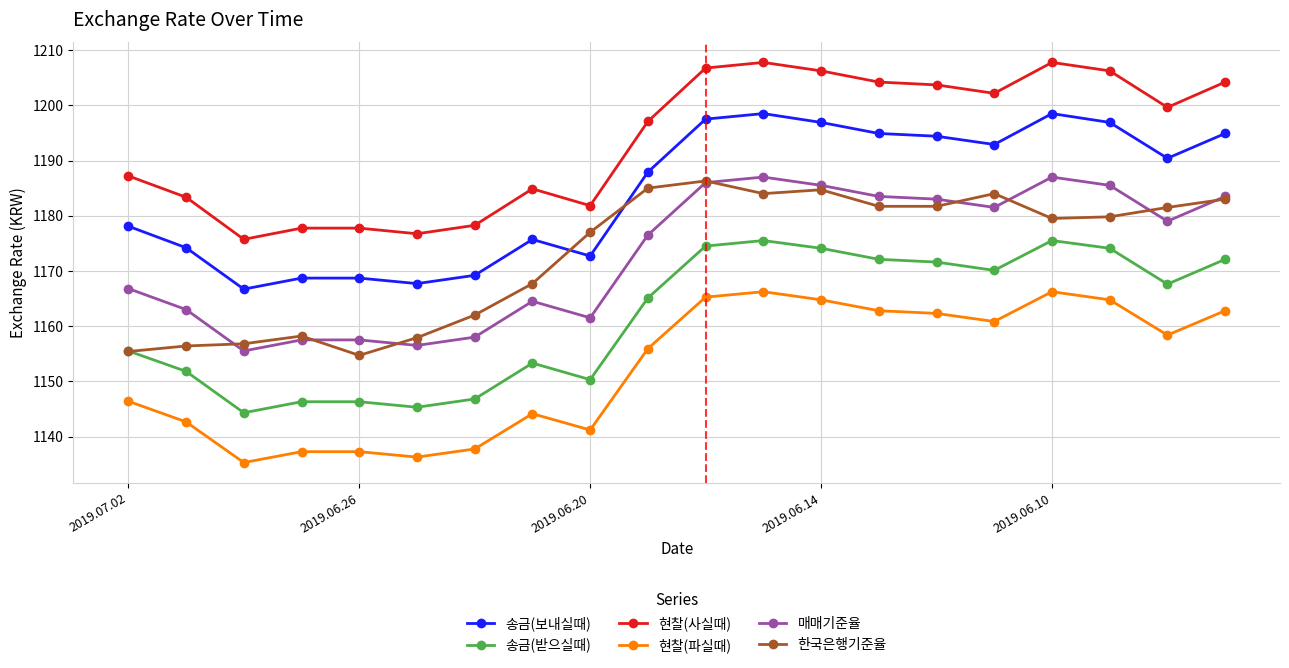

True or false: 현찰(파실때) and 송금(보내실때) intersect in this chart.

False